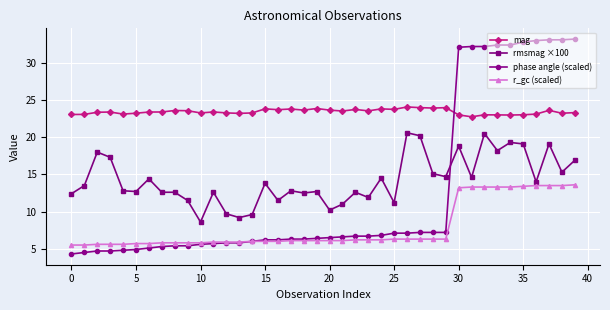

After their last crossing, which series has the higher values: rmsmag ×100 or phase angle (scaled)?

phase angle (scaled)